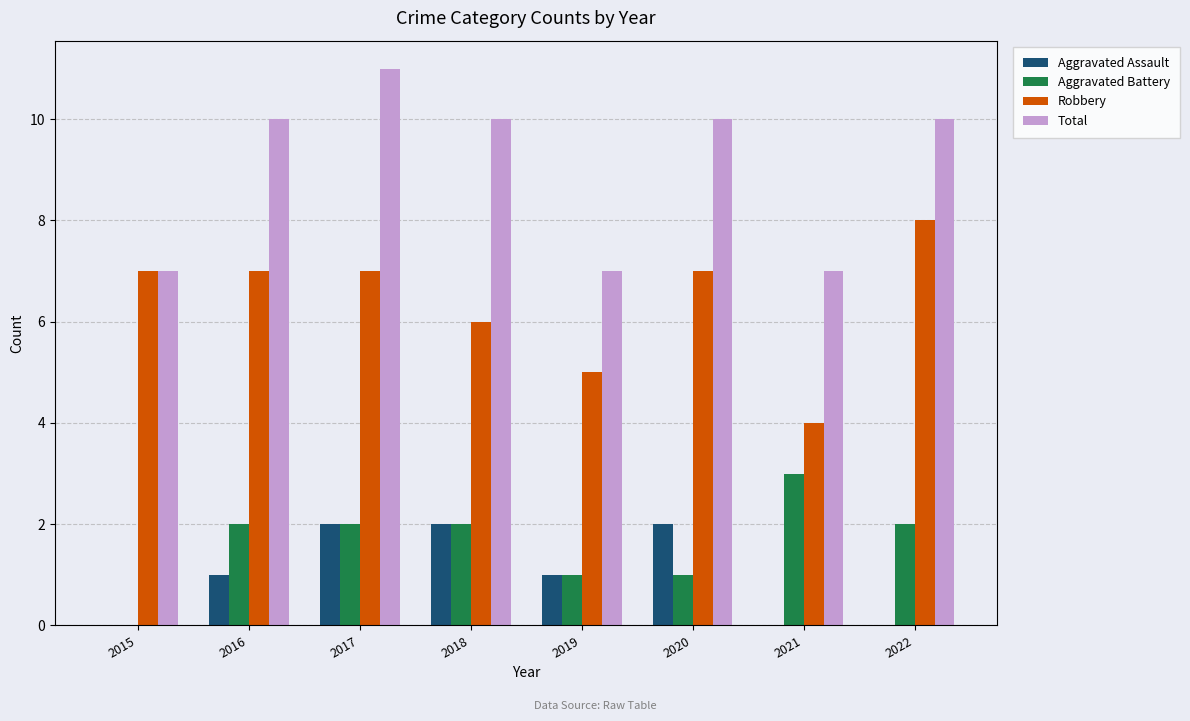

Reading left to right, transcribe all the data shown in this chart.

Aggravated Assault: 2015=0	2016=1	2017=2	2018=2	2019=1	2020=2	2021=0	2022=0
Aggravated Battery: 2015=0	2016=2	2017=2	2018=2	2019=1	2020=1	2021=3	2022=2
Robbery: 2015=7	2016=7	2017=7	2018=6	2019=5	2020=7	2021=4	2022=8
Total: 2015=7	2016=10	2017=11	2018=10	2019=7	2020=10	2021=7	2022=10